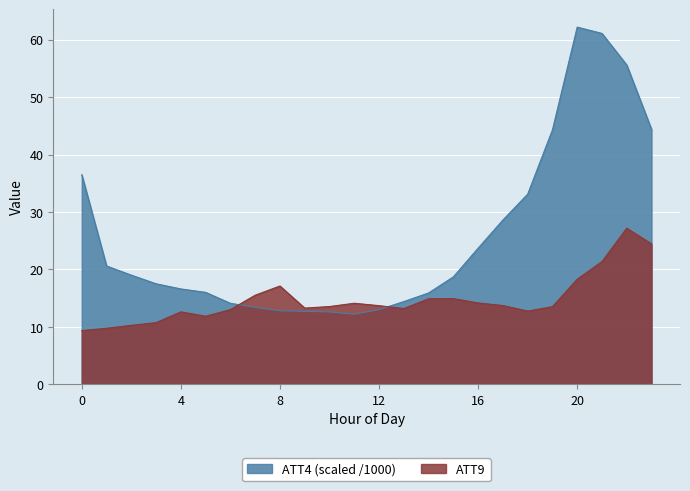

The ATT9 series shows 23.3 at 19. True or false?

False